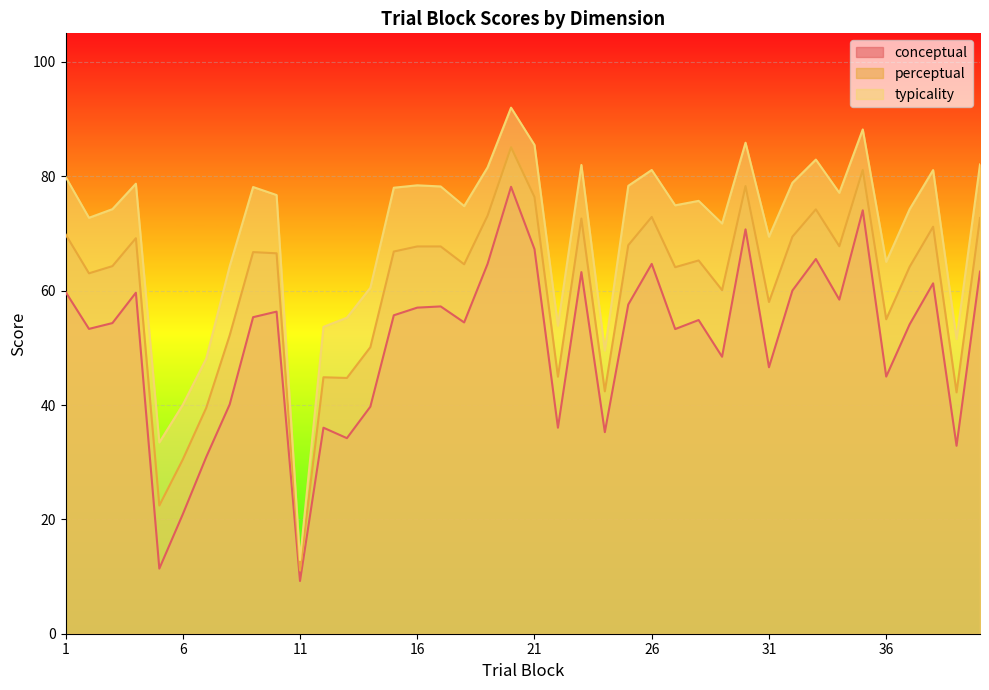

List the series in order of their overall mean, lowest first.

conceptual, perceptual, typicality